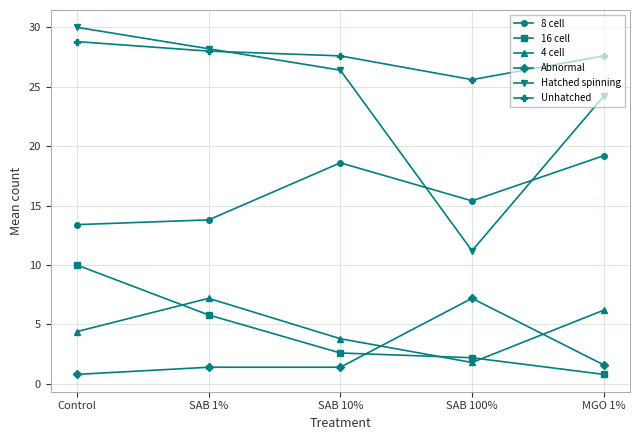

Reading right to left, extract all data points from this chart.

8 cell: MGO 1%=19.2	SAB 100%=15.4	SAB 10%=18.6	SAB 1%=13.8	Control=13.4
16 cell: MGO 1%=0.8	SAB 100%=2.2	SAB 10%=2.6	SAB 1%=5.8	Control=10.0
4 cell: MGO 1%=6.2	SAB 100%=1.8	SAB 10%=3.8	SAB 1%=7.2	Control=4.4
Abnormal: MGO 1%=1.6	SAB 100%=7.2	SAB 10%=1.4	SAB 1%=1.4	Control=0.8
Hatched spinning: MGO 1%=24.2	SAB 100%=11.2	SAB 10%=26.4	SAB 1%=28.2	Control=30.0
Unhatched: MGO 1%=27.6	SAB 100%=25.6	SAB 10%=27.6	SAB 1%=28.0	Control=28.8